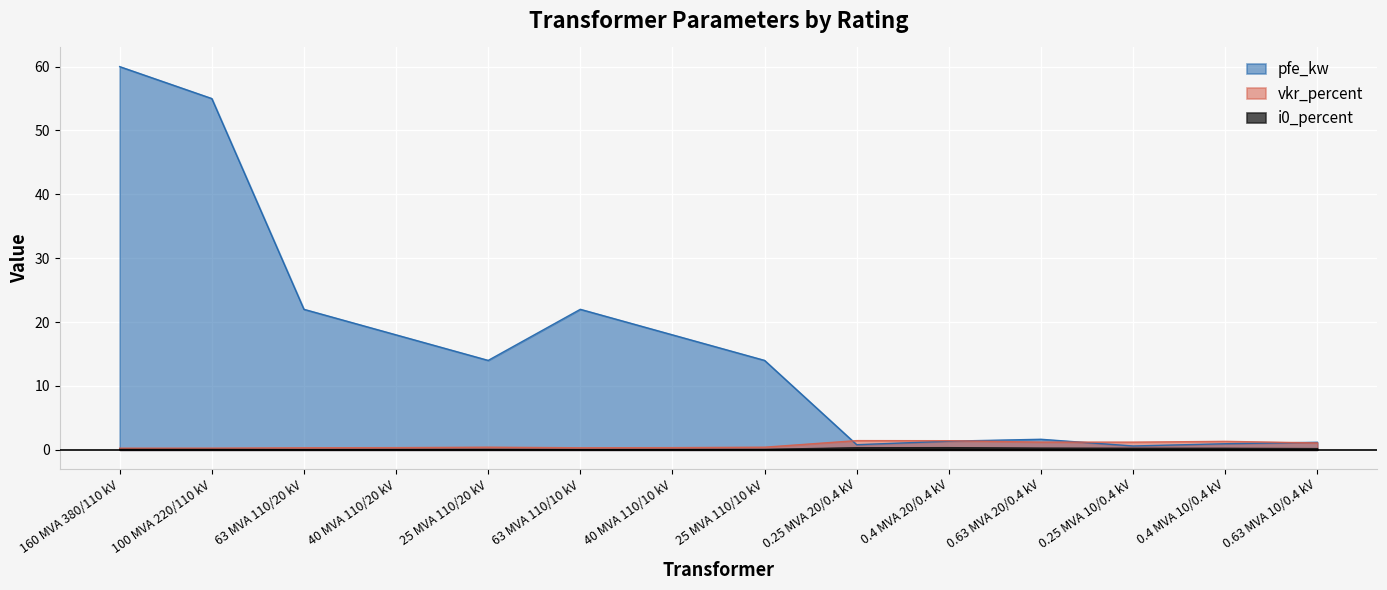

What is the average value of the pfe_kw series?

16.4